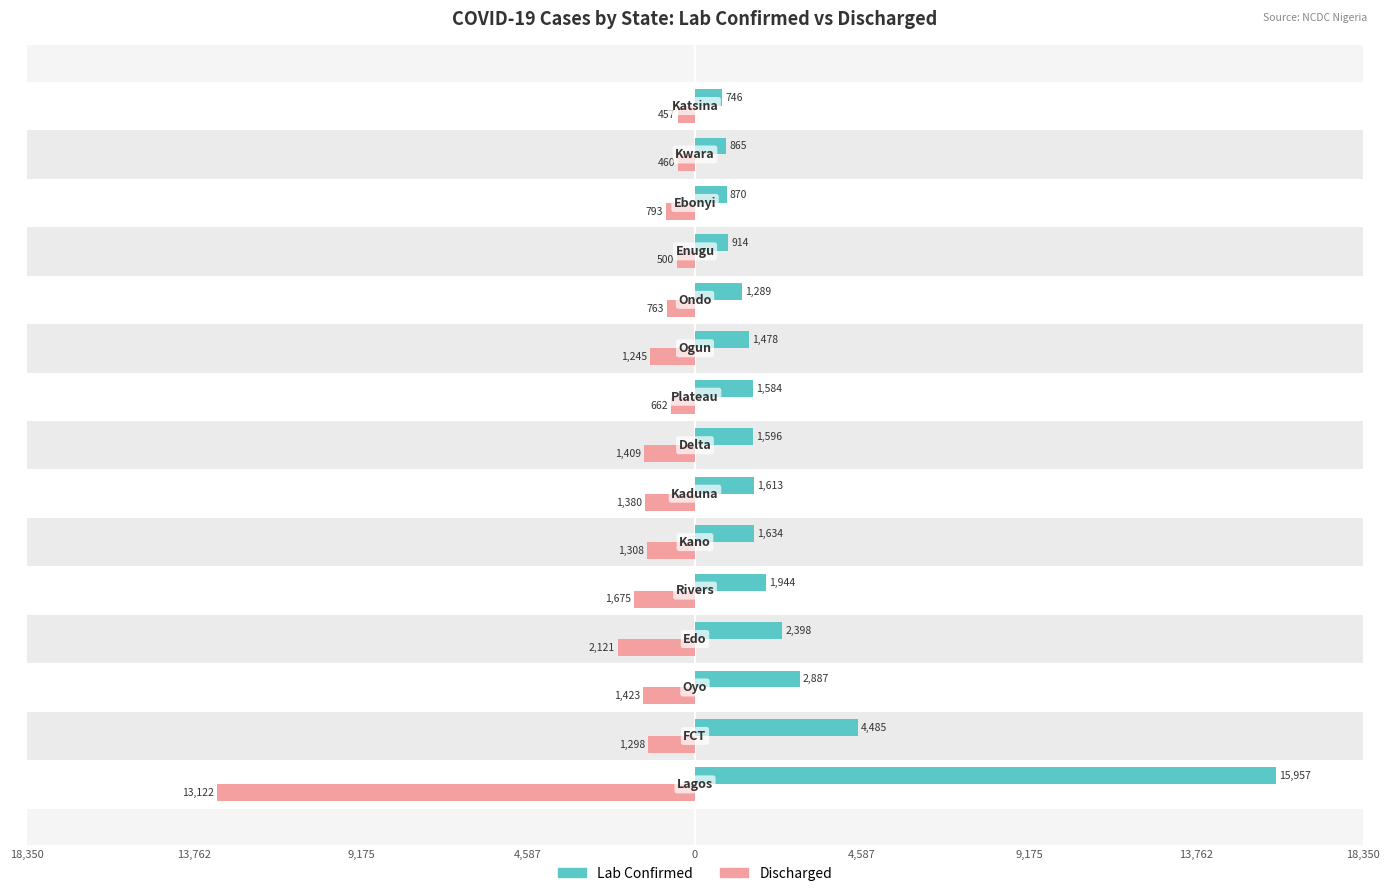

What are all the series names shown in the legend?

Lab Confirmed, Discharged